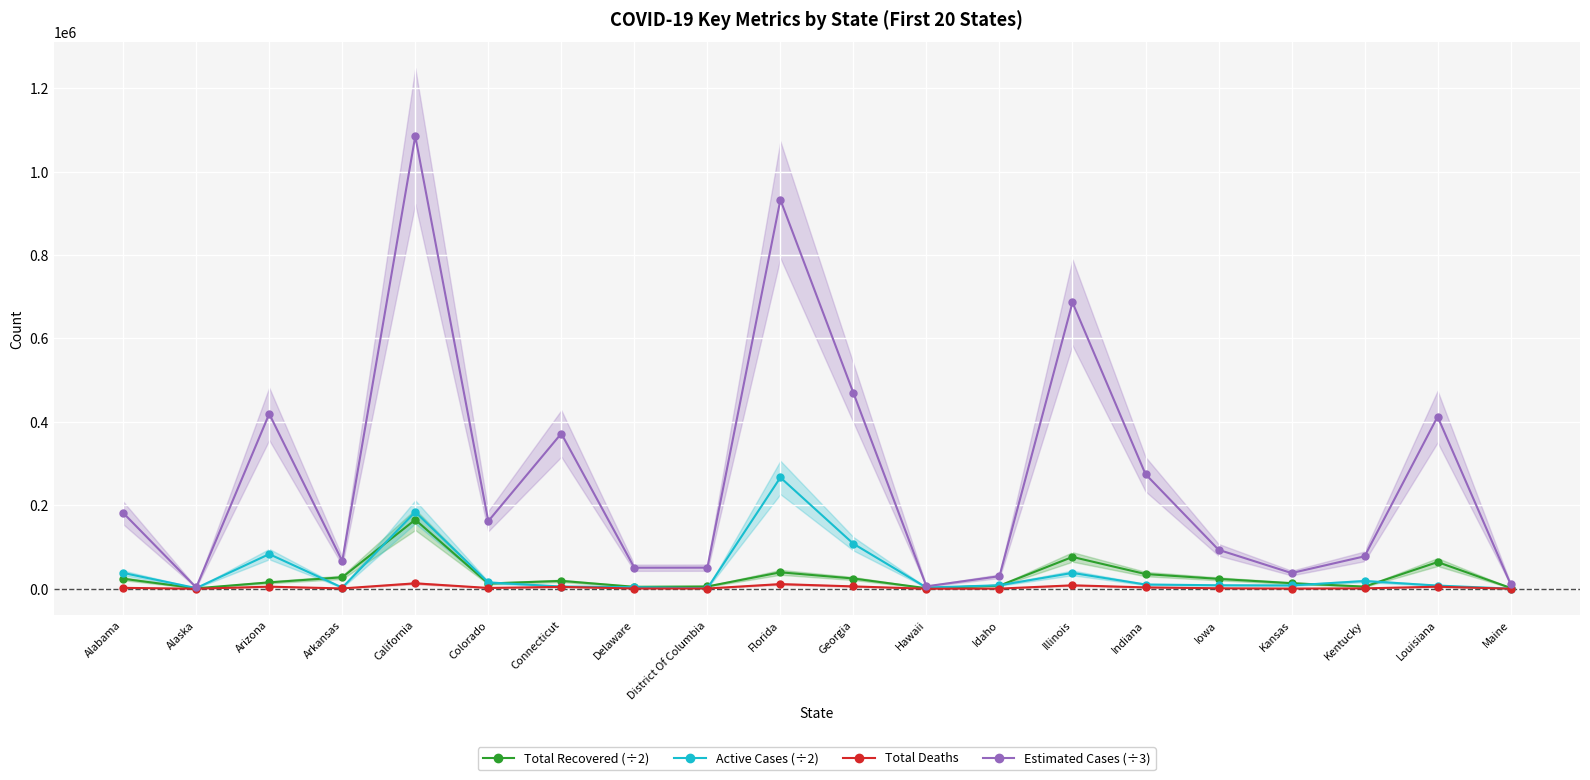

What is the label of the 16th point from the right?

California